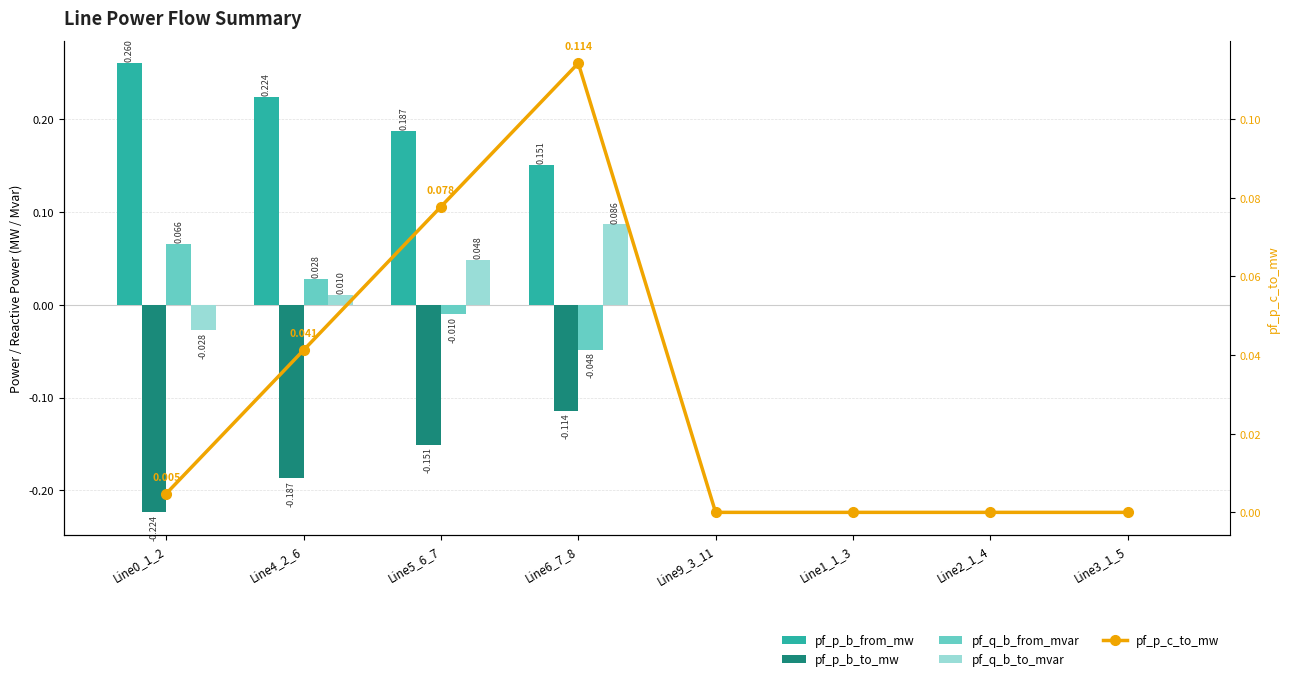

What is the total value across all series at Line0_1_2?

0.1